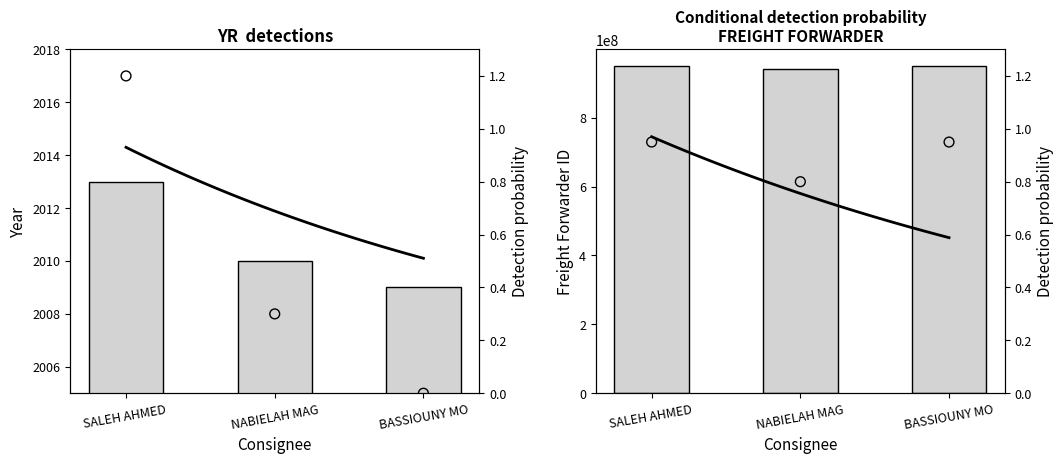

What are all the series names shown in the legend?

YR, FREIGHT FORWARDER ID